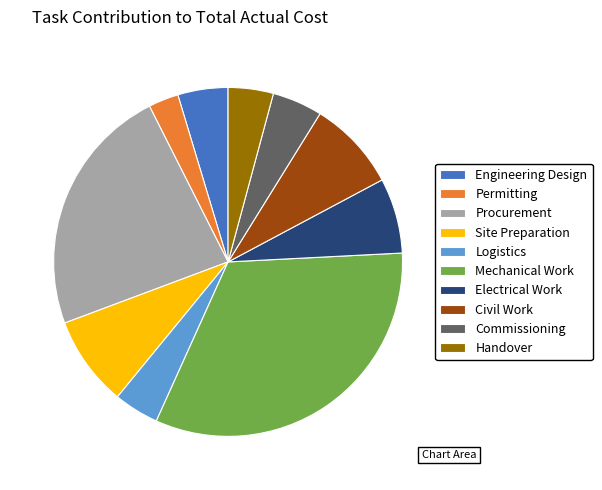

The Logistics slice represents 4% of the pie. True or false?

True